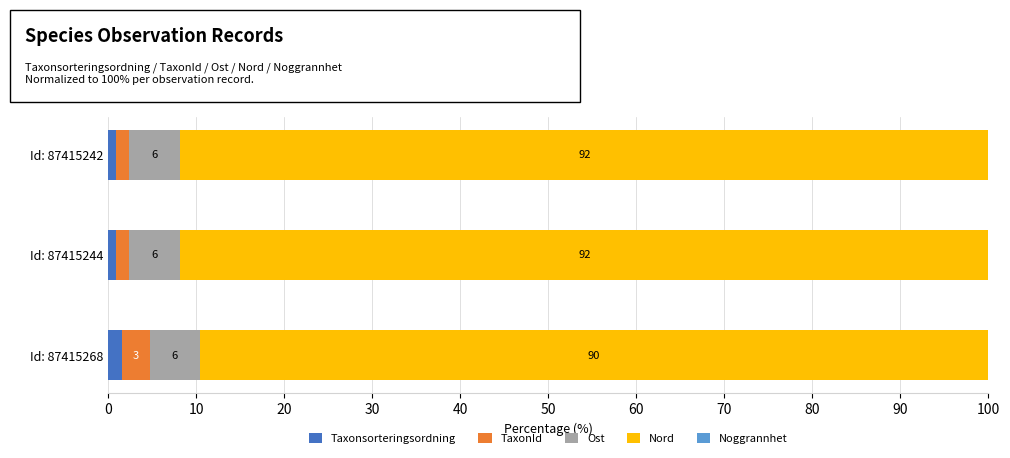

How many data points does each series have?

3